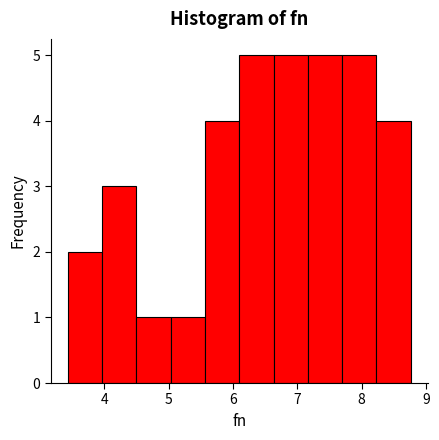

Reading left to right, transcribe this chart: for each bar, give the range it covers on the x-axis and its height. Neither the bar edges nor the heights are printed on the chart, so give them approximately, as read against the axes.

3.4 to 4.0: 2
4.0 to 4.5: 3
4.5 to 5.0: 1
5.0 to 5.6: 1
5.6 to 6.1: 4
6.1 to 6.6: 5
6.6 to 7.2: 5
7.2 to 7.7: 5
7.7 to 8.2: 5
8.2 to 8.8: 4